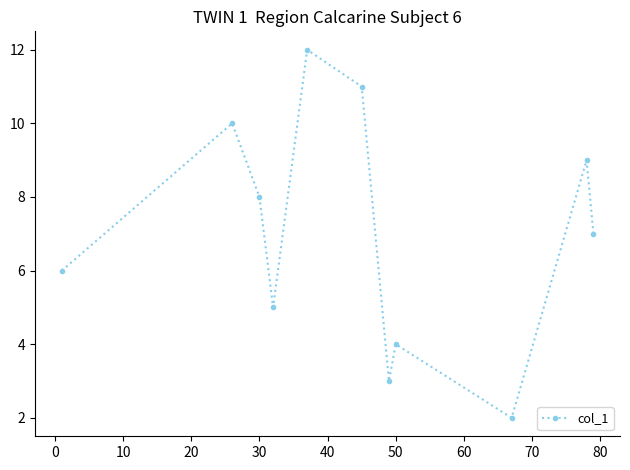

What is the smallest value displayed?

2.0